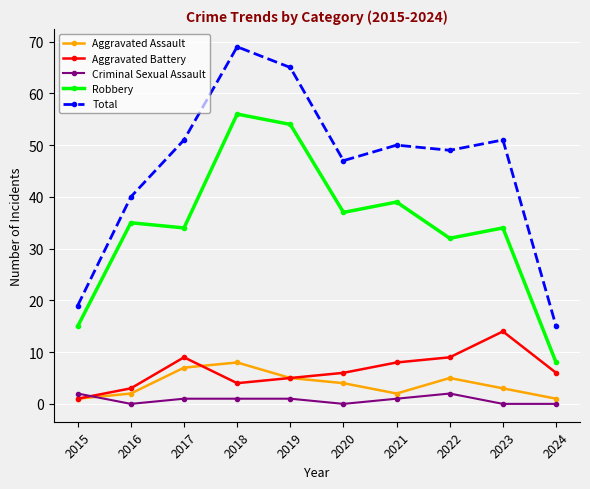

Rank the series by their maximum value, from highest to lowest.

Total, Robbery, Aggravated Battery, Aggravated Assault, Criminal Sexual Assault